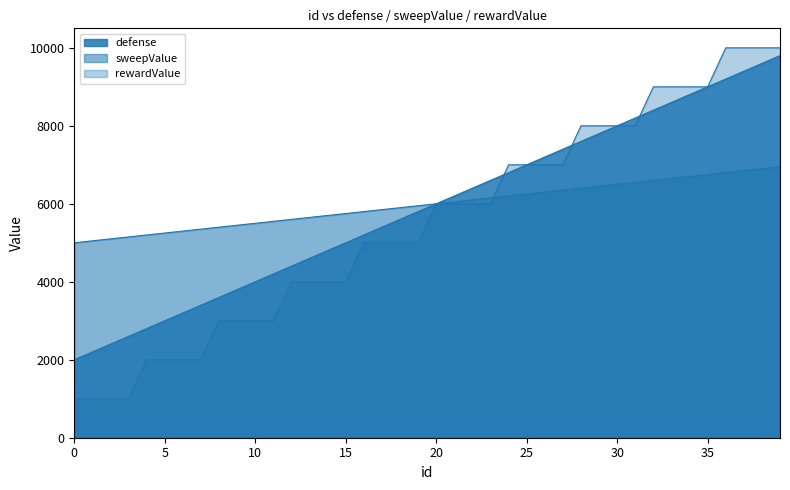

What is the sum of all defense values?

236000